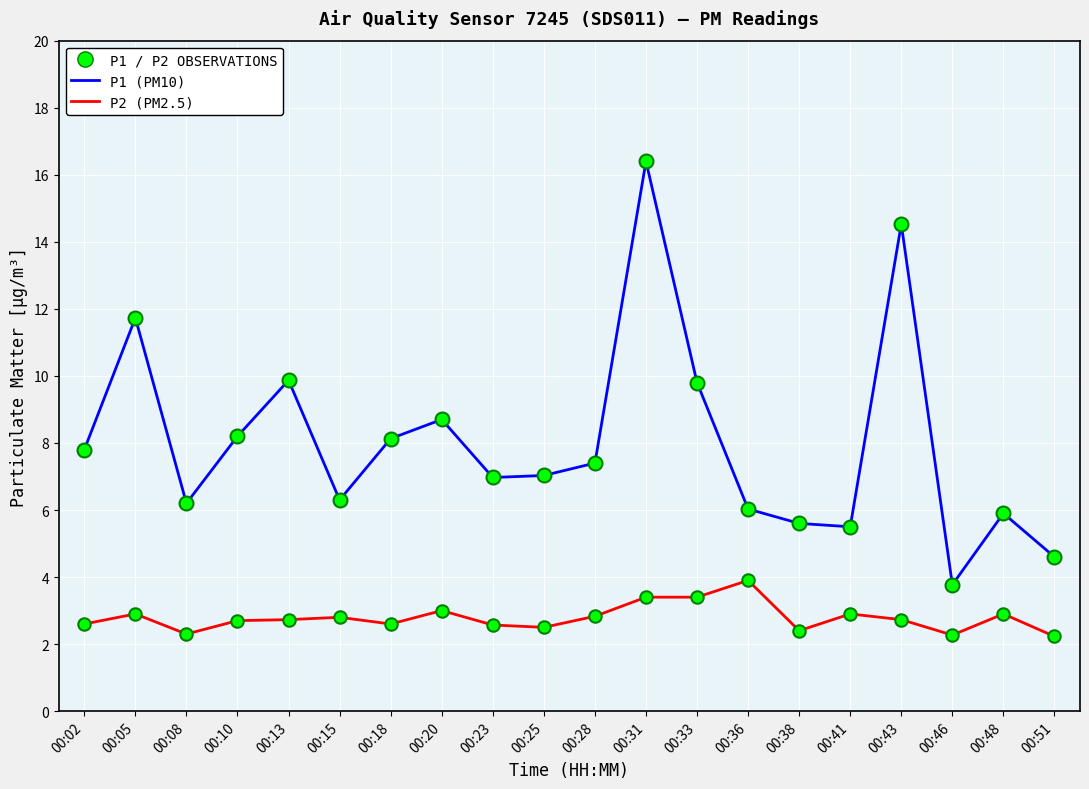

What is the spread (max minus min) of values at 00:43?

11.8